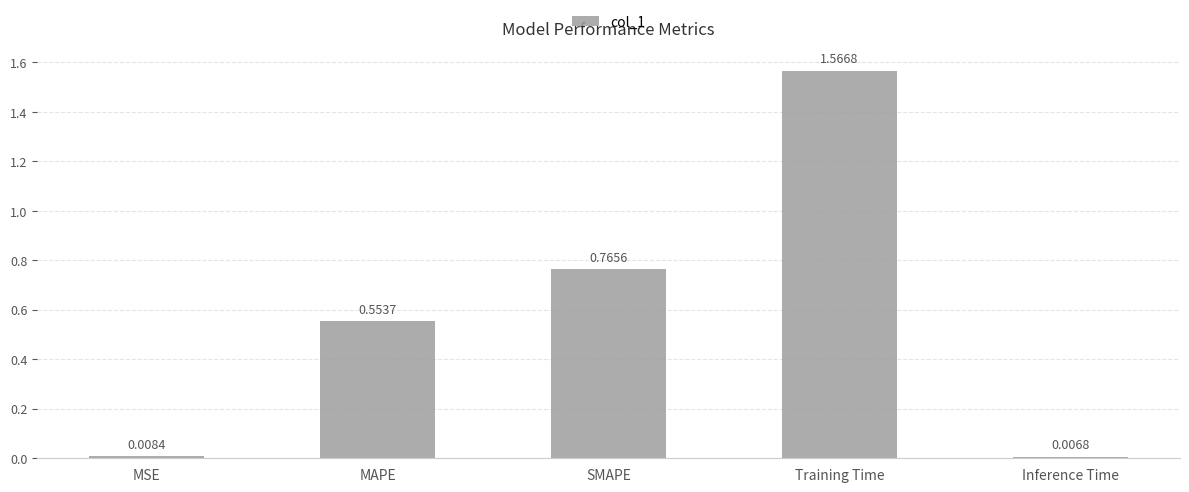

How many distinct data groups are displayed?

1